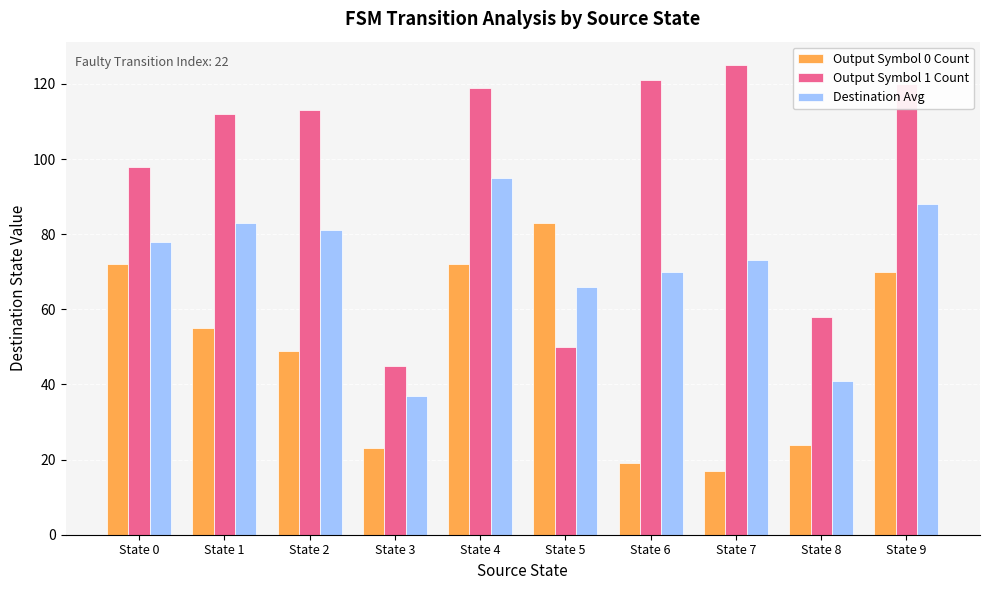

How many data points does each series have?

10